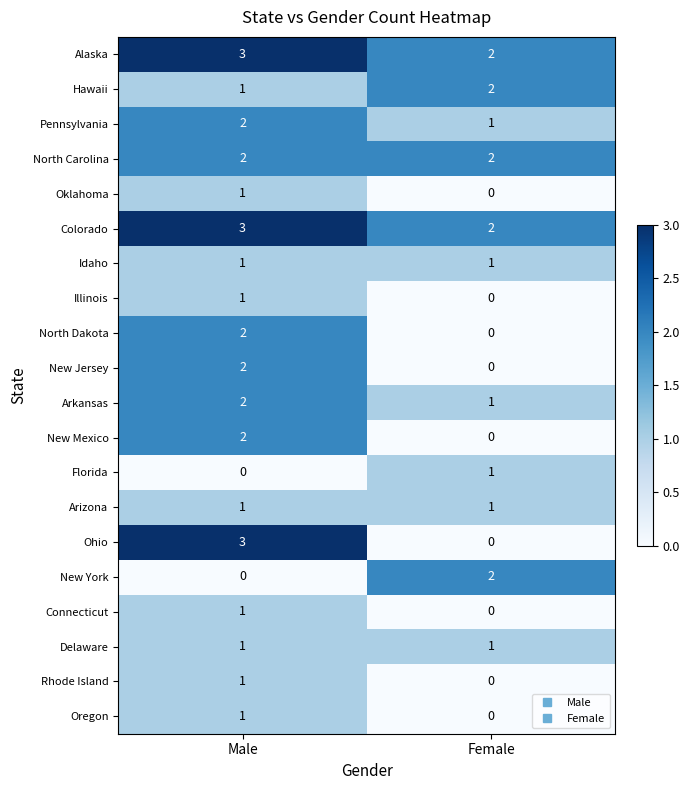

Read the Colorado value at Male.

3